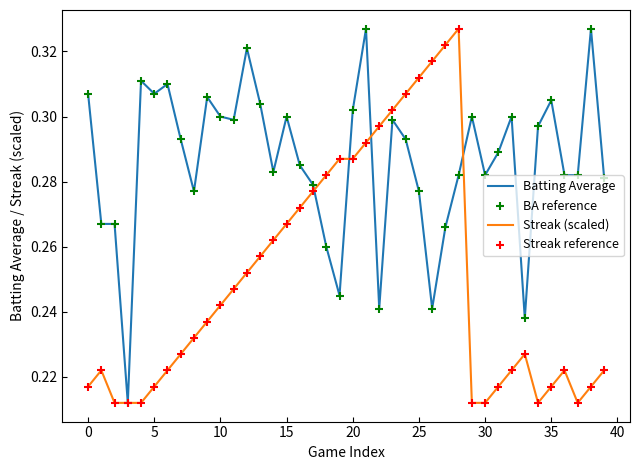

Which series has the largest total across all categories?

Batting Average